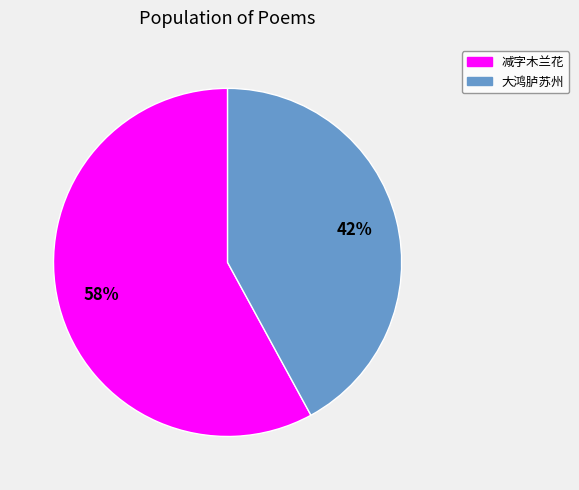

Is the sum of 大鸿胪苏州 and 减字木兰花 greater than half?

Yes